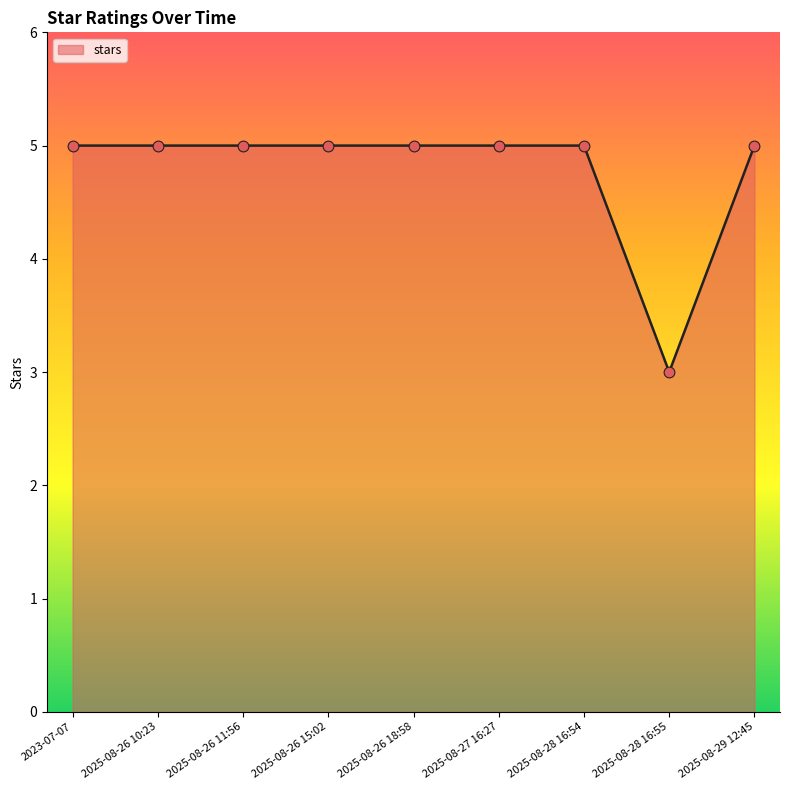

Between 2025-08-28 16:55 and 2025-08-27 16:27, which is larger?

2025-08-27 16:27